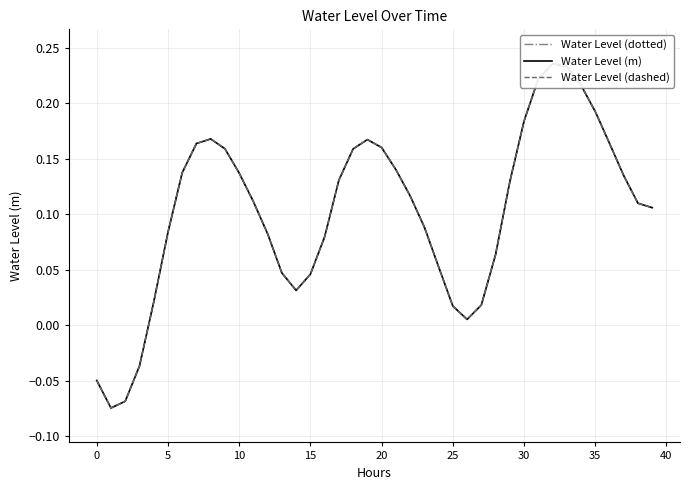

What is the difference between the second highest and second lowest values in the Water Level (dashed) series?

0.3